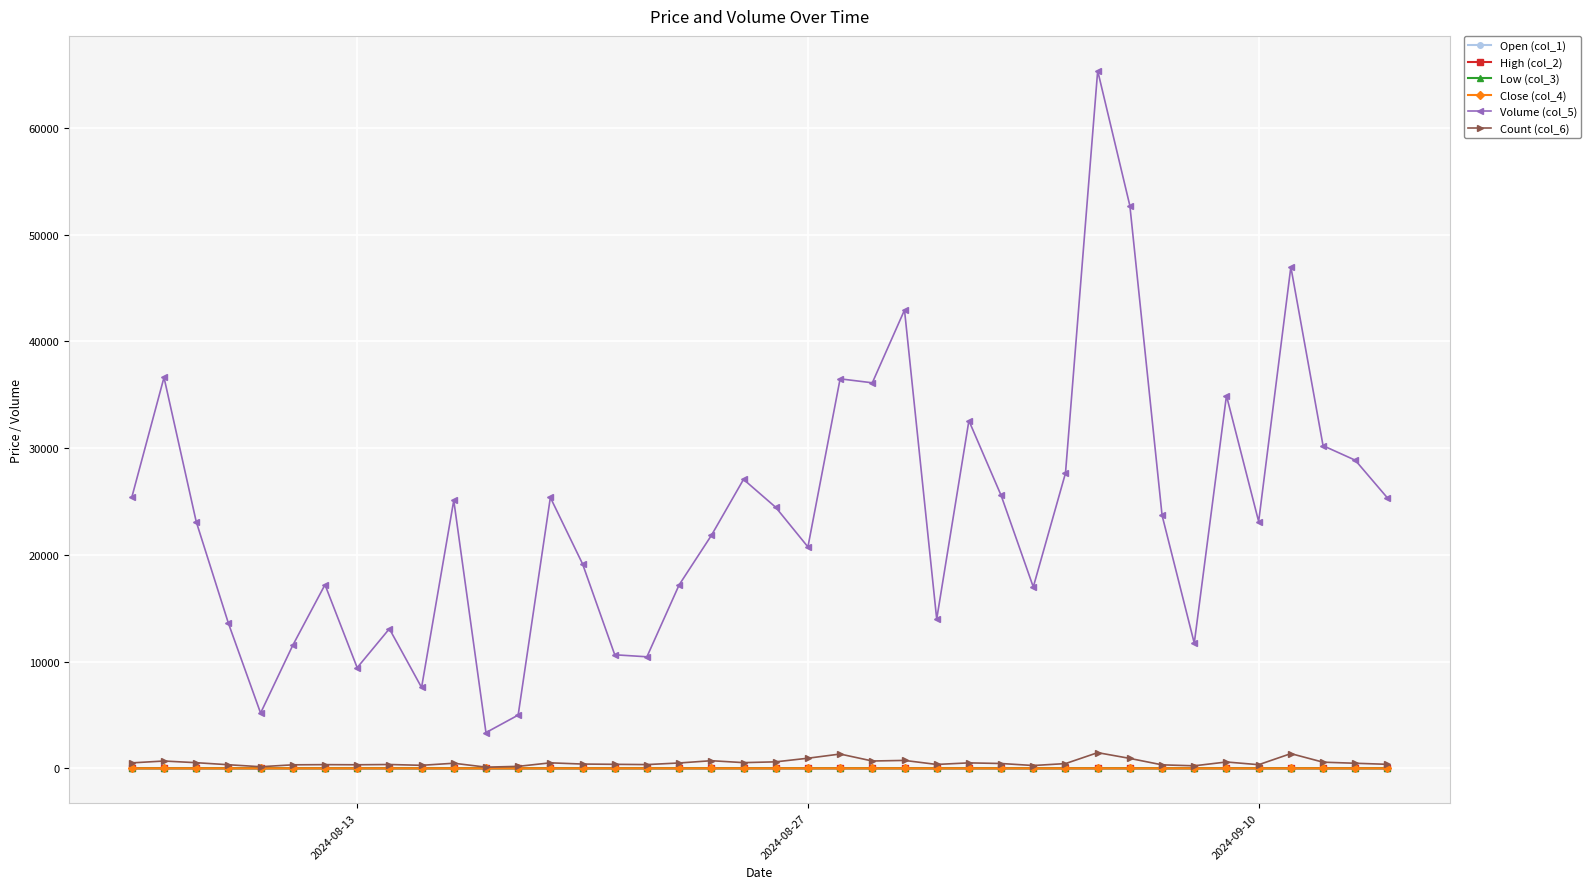

True or false: Count (col_6) and Volume (col_5) cross at least once.

False